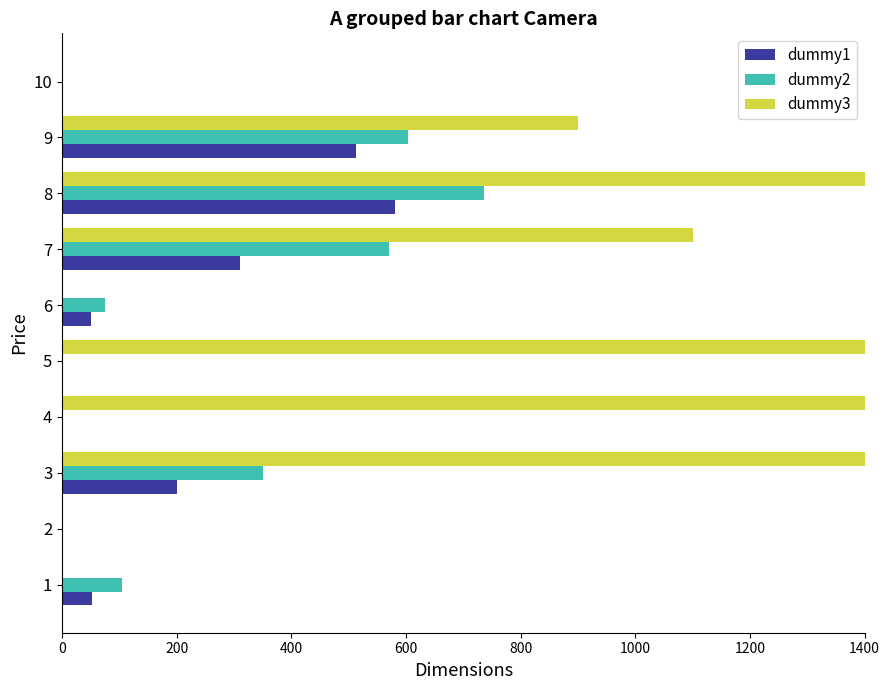

Does the chart contain stacked bars?

No